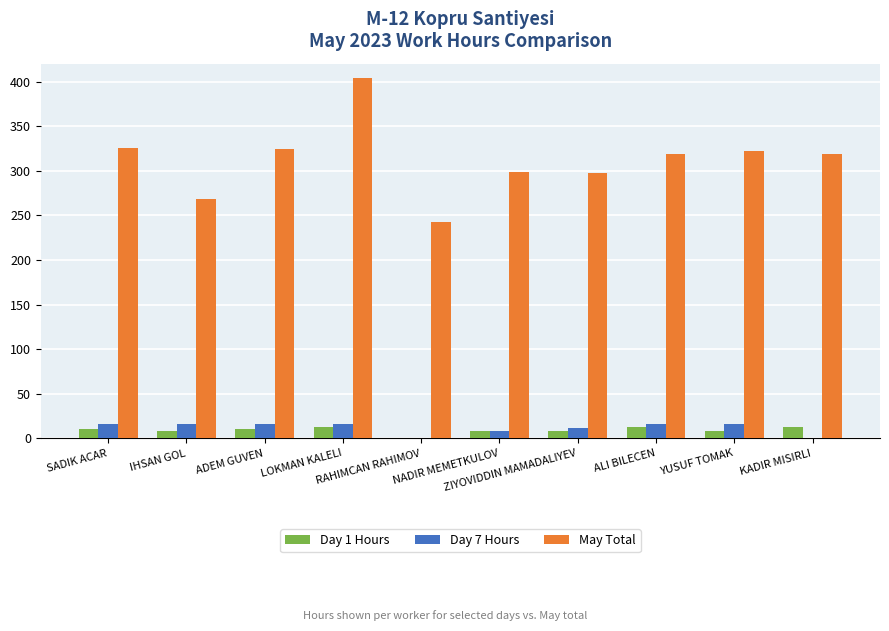

What is the total value across all series at SADIK ACAR?

352